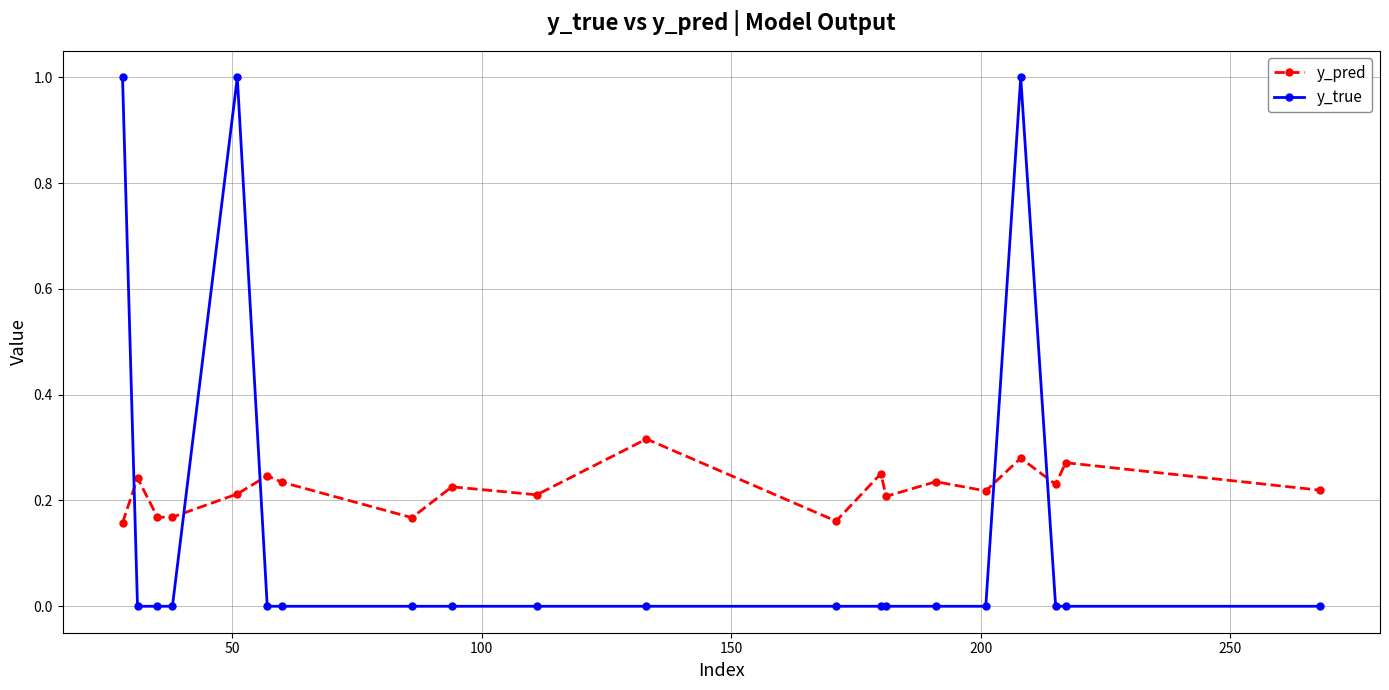

Which series has the largest range (max minus min)?

y_true